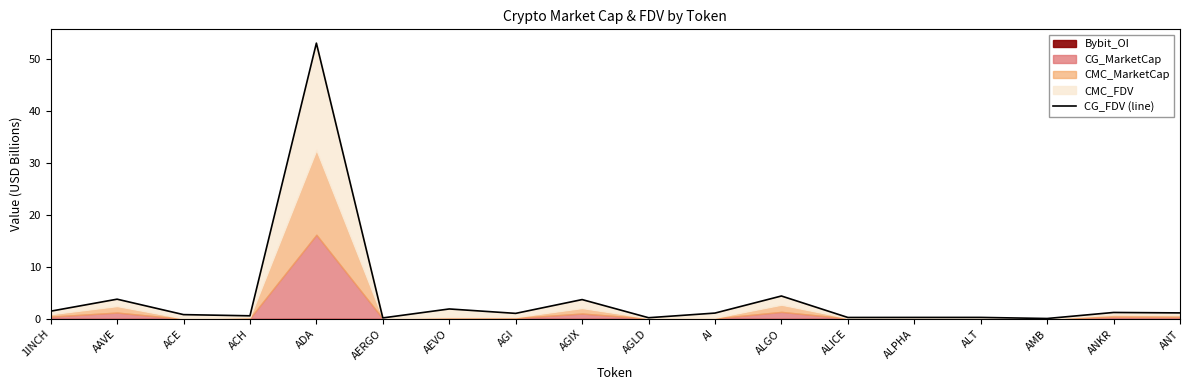

Reading right to left, list all the values displayed in this chart.

ANT=1.2	ANKR=1.3	AMB=0.1	ALT=0.3	ALPHA=0.3	ALICE=0.3	ALGO=4.4	AI=1.1	AGLD=0.2	AGIX=3.7	AGI=1.1	AEVO=1.9	AERGO=0.2	ADA=53.1	ACH=0.6	ACE=0.8	AAVE=3.8	1INCH=1.5